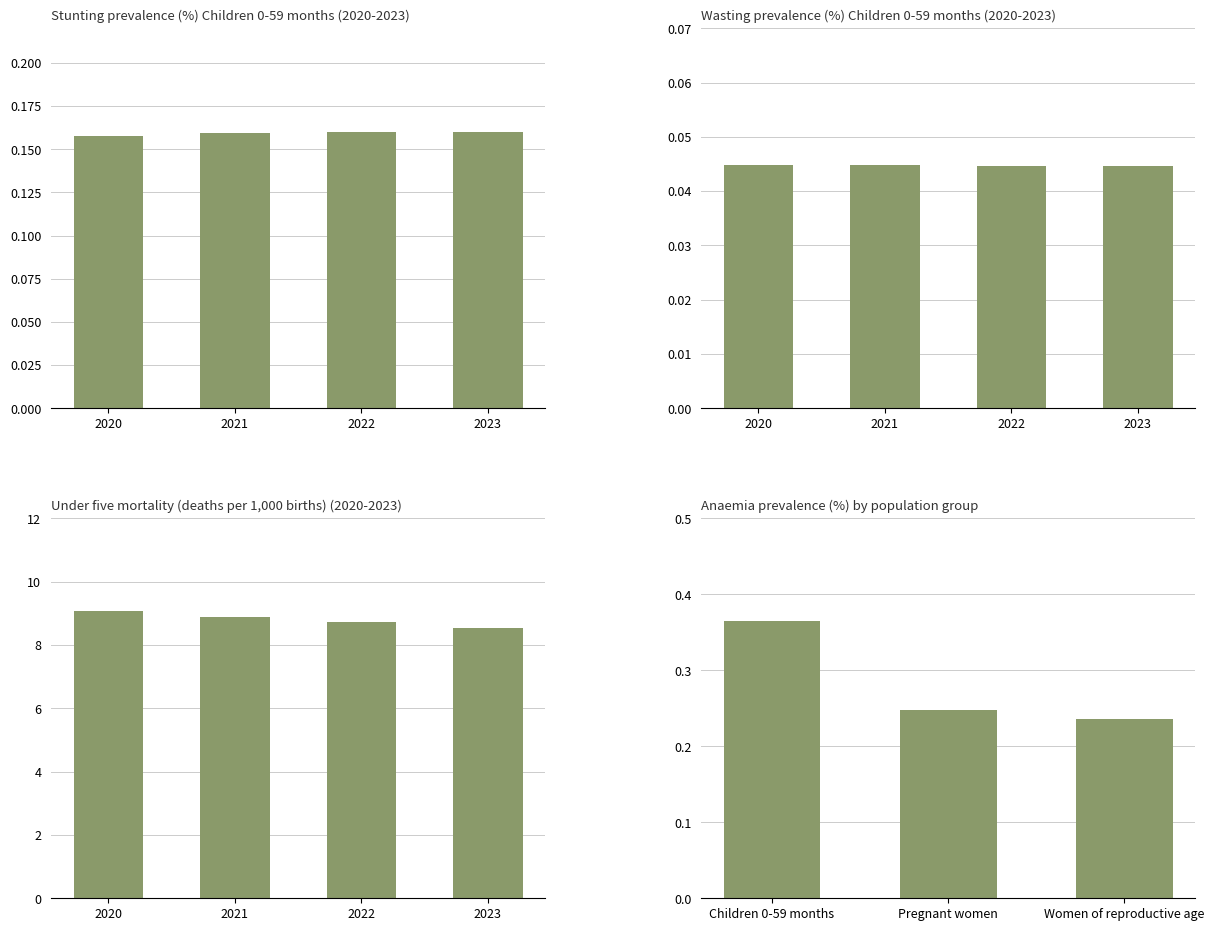

Are the bars grouped side by side (vs. stacked)?

Yes